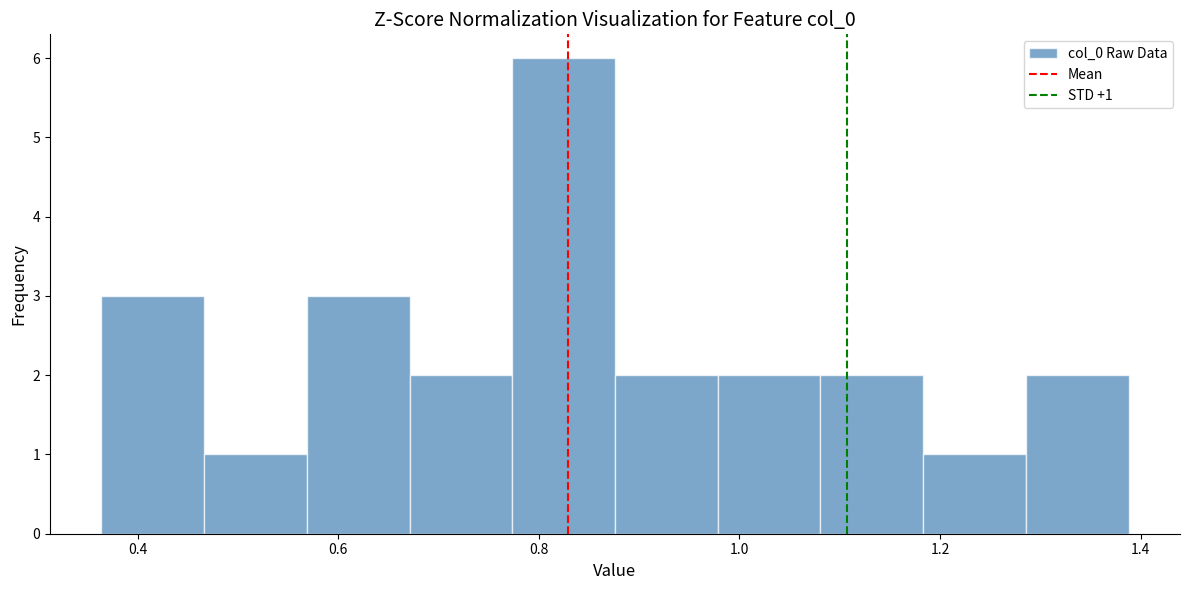

Which range on the x-axis has the tallest bar?

0.78 to 0.88